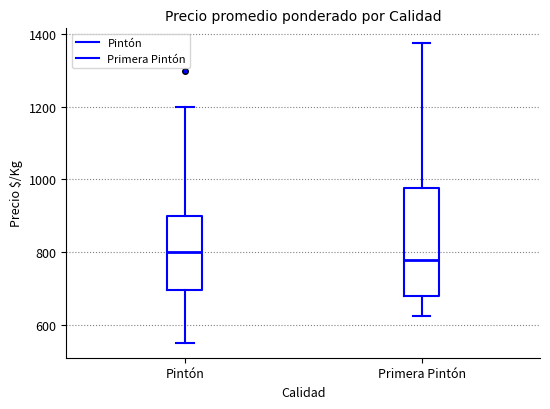

Reading left to right, transcribe this box plot: for each box, give where its median line is, the range the box spans, and where its two whiskers end, as read against the y-axis. The values are not printed on the chart, so give them approximately, as read against the axis.

Pintón: median 800, box 700 to 900, whiskers 560 to 1200
Primera Pintón: median 780, box 680 to 980, whiskers 620 to 1380